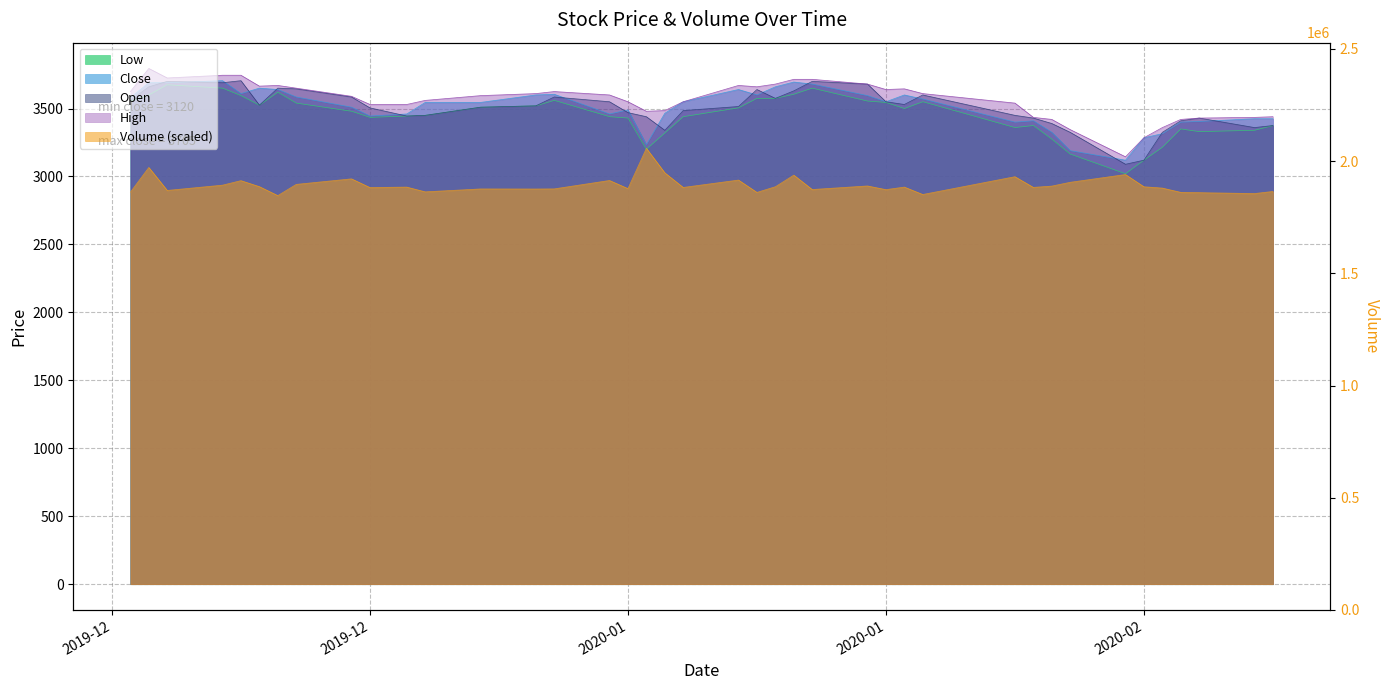

How many data points in Volume are less than 2921?

20